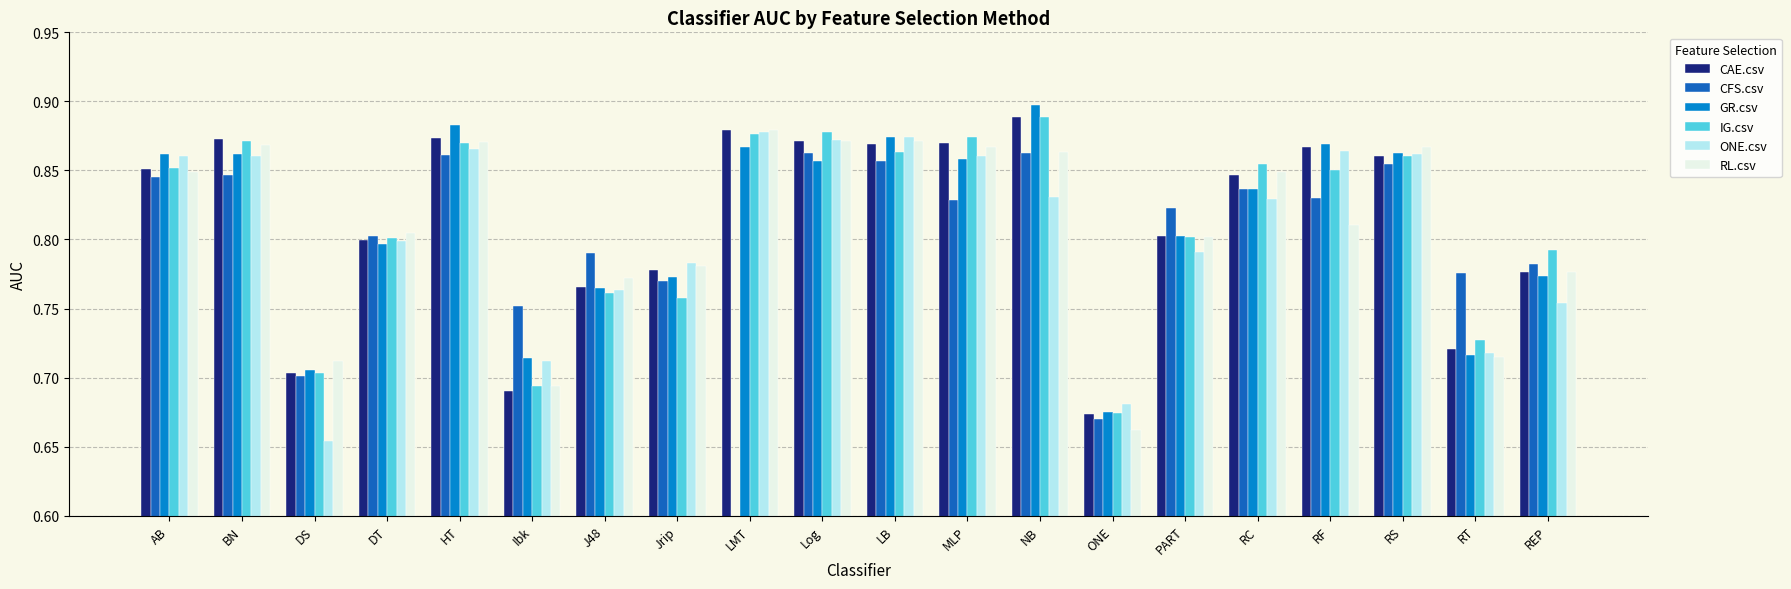

The value of RL.csv at NB is 0.9. True or false?

True